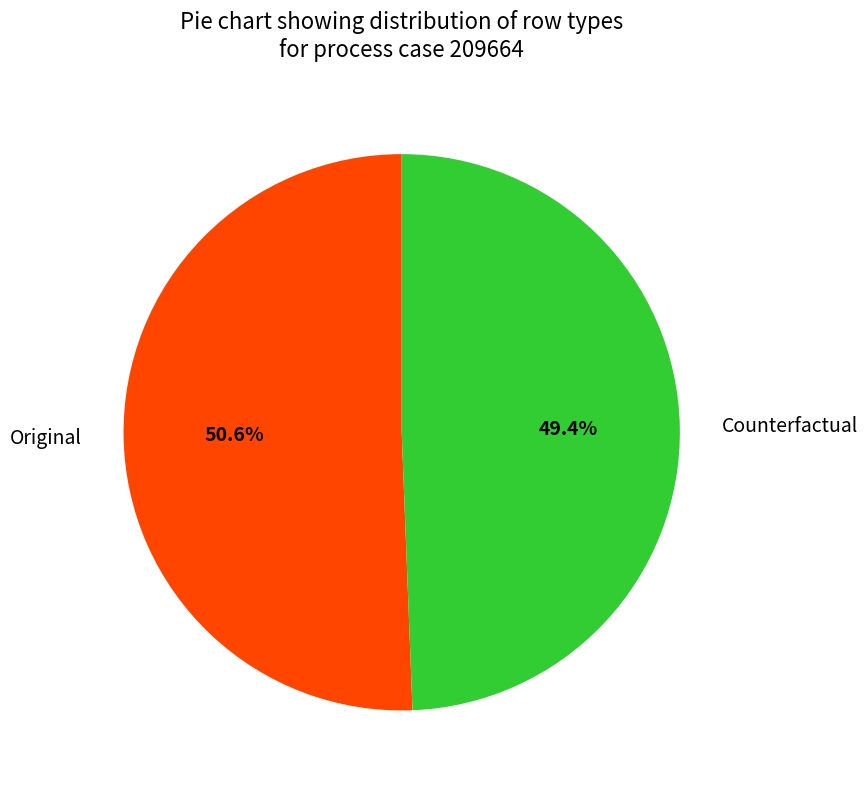

Count the number of slices in the pie.

2